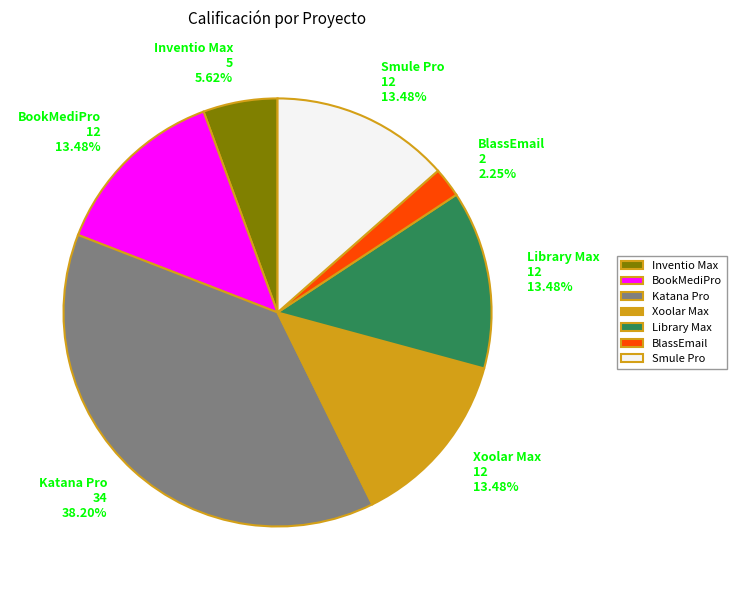

Count the number of slices in the pie.

7